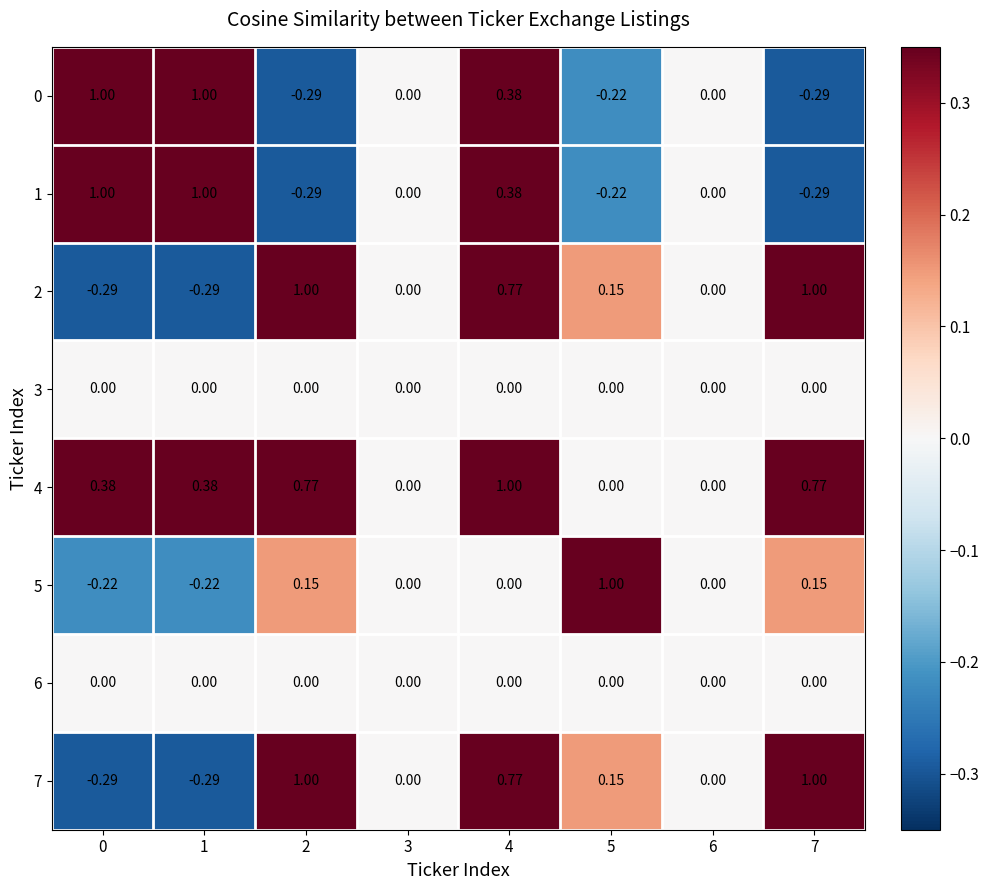

Is the value of 4 at 4 greater than the value of 5 at 6?

Yes